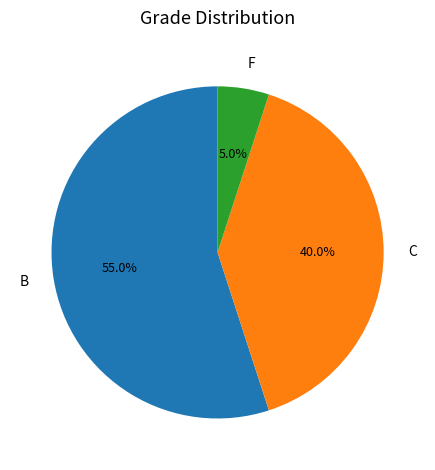

What percentage is NOT represented by B?

45.0%